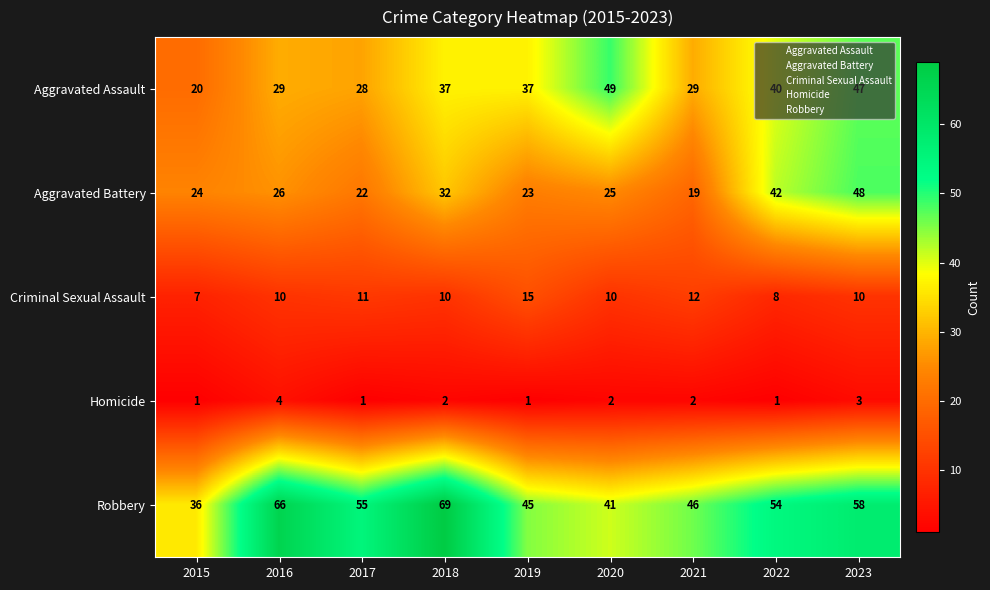

What is the smallest value displayed?

1